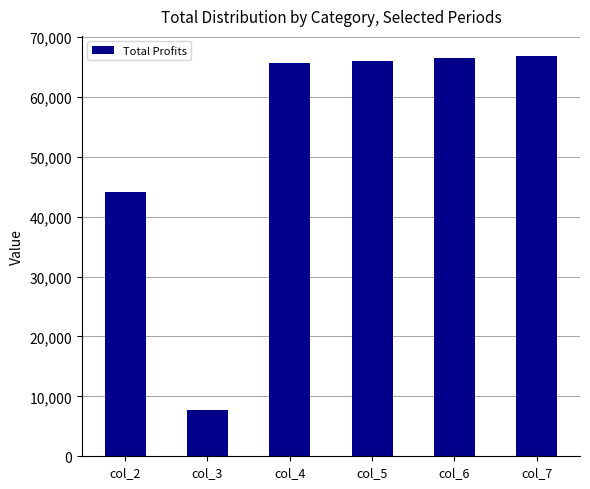

Which label corresponds to the smallest value in the chart?

col_3